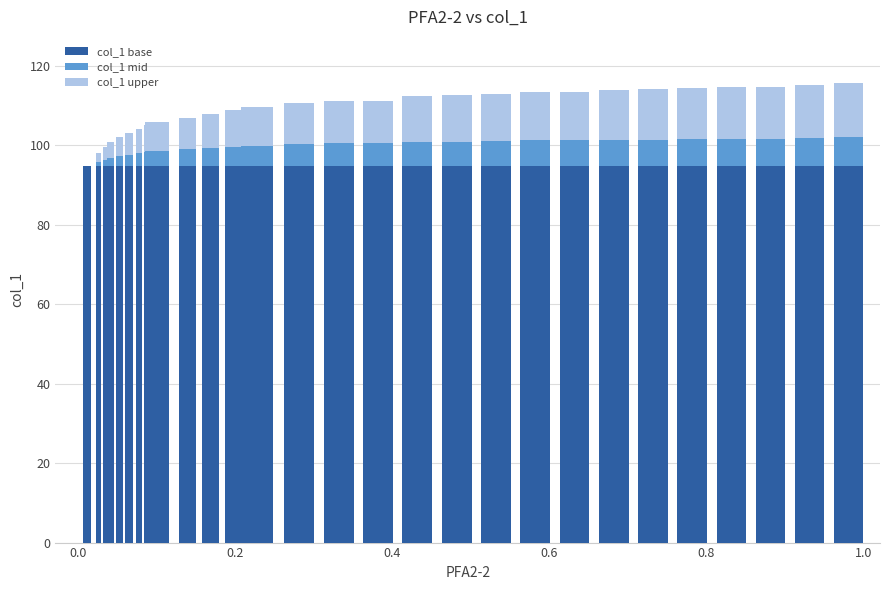

Which series has the largest total across all categories?

col_1 upper